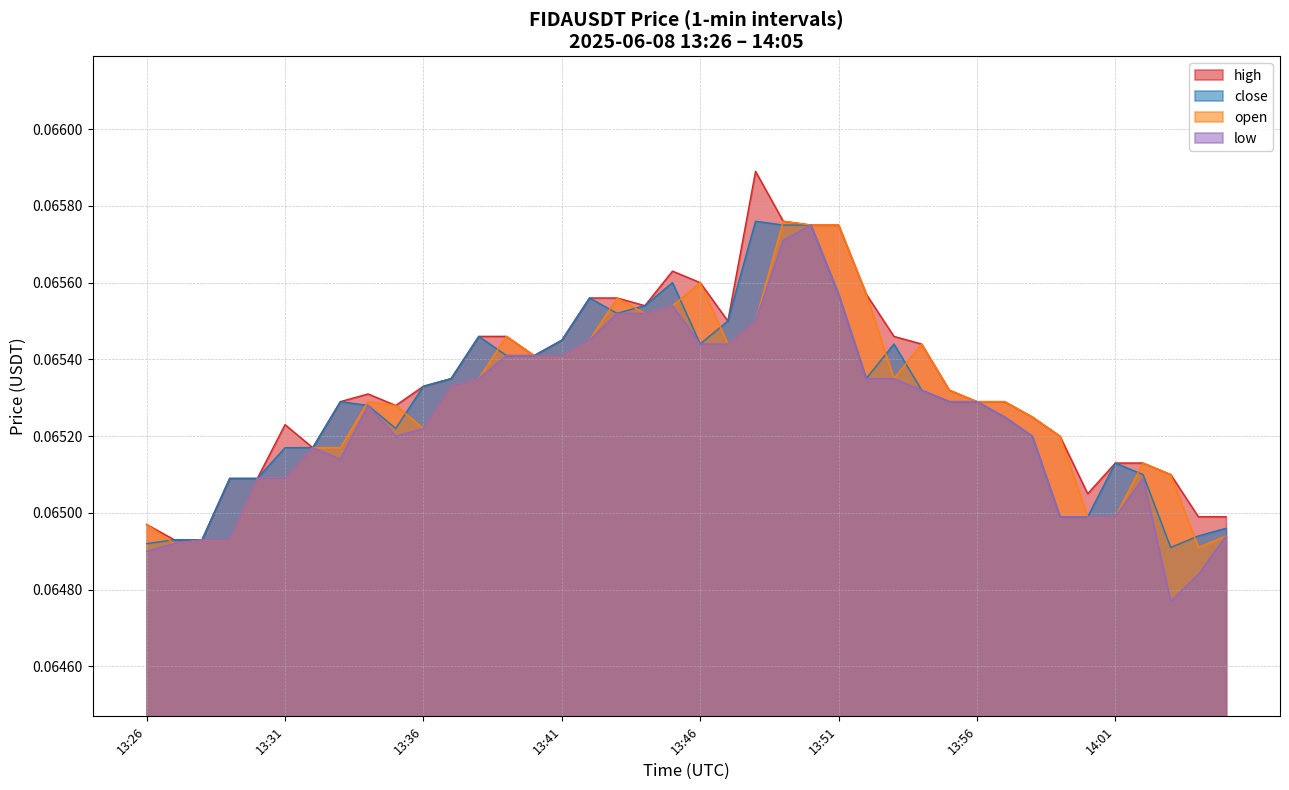

Reading left to right, what are all the values shown in this chart?

close: 0.1	0.1	0.1	0.1	0.1	0.1	0.1	0.1	0.1	0.1	0.1	0.1	0.1	0.1	0.1	0.1	0.1	0.1	0.1	0.1	0.1	0.1	0.1	0.1	0.1	0.1	0.1	0.1	0.1	0.1	0.1	0.1	0.1	0.1	0.1	0.1	0.1	0.1	0.1	0.1
high: 0.1	0.1	0.1	0.1	0.1	0.1	0.1	0.1	0.1	0.1	0.1	0.1	0.1	0.1	0.1	0.1	0.1	0.1	0.1	0.1	0.1	0.1	0.1	0.1	0.1	0.1	0.1	0.1	0.1	0.1	0.1	0.1	0.1	0.1	0.1	0.1	0.1	0.1	0.1	0.1
low: 0.1	0.1	0.1	0.1	0.1	0.1	0.1	0.1	0.1	0.1	0.1	0.1	0.1	0.1	0.1	0.1	0.1	0.1	0.1	0.1	0.1	0.1	0.1	0.1	0.1	0.1	0.1	0.1	0.1	0.1	0.1	0.1	0.1	0.1	0.1	0.1	0.1	0.1	0.1	0.1
open: 0.1	0.1	0.1	0.1	0.1	0.1	0.1	0.1	0.1	0.1	0.1	0.1	0.1	0.1	0.1	0.1	0.1	0.1	0.1	0.1	0.1	0.1	0.1	0.1	0.1	0.1	0.1	0.1	0.1	0.1	0.1	0.1	0.1	0.1	0.1	0.1	0.1	0.1	0.1	0.1